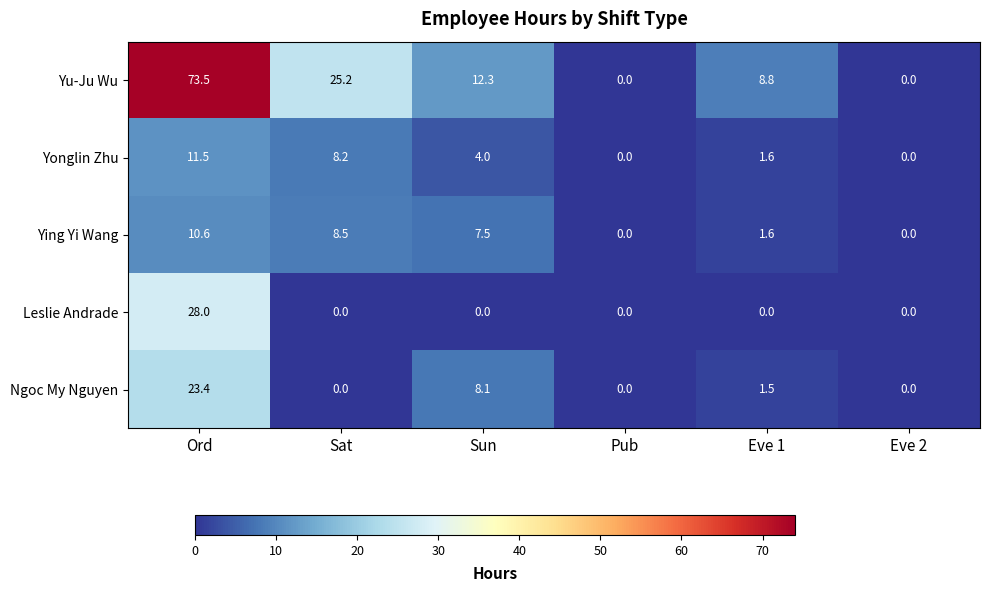

True or false: Ngoc My Nguyen has a value of 14.6 at Ord.

False